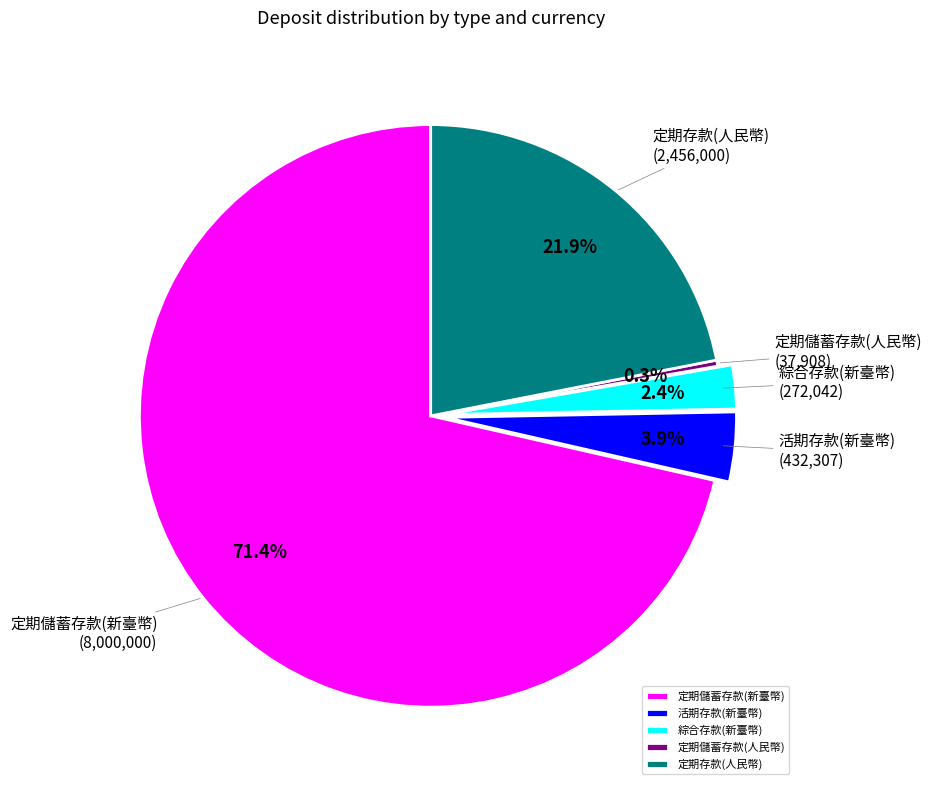

Which has a higher value, 定期存款(人民幣) or 定期儲蓄存款(人民幣)?

定期存款(人民幣)